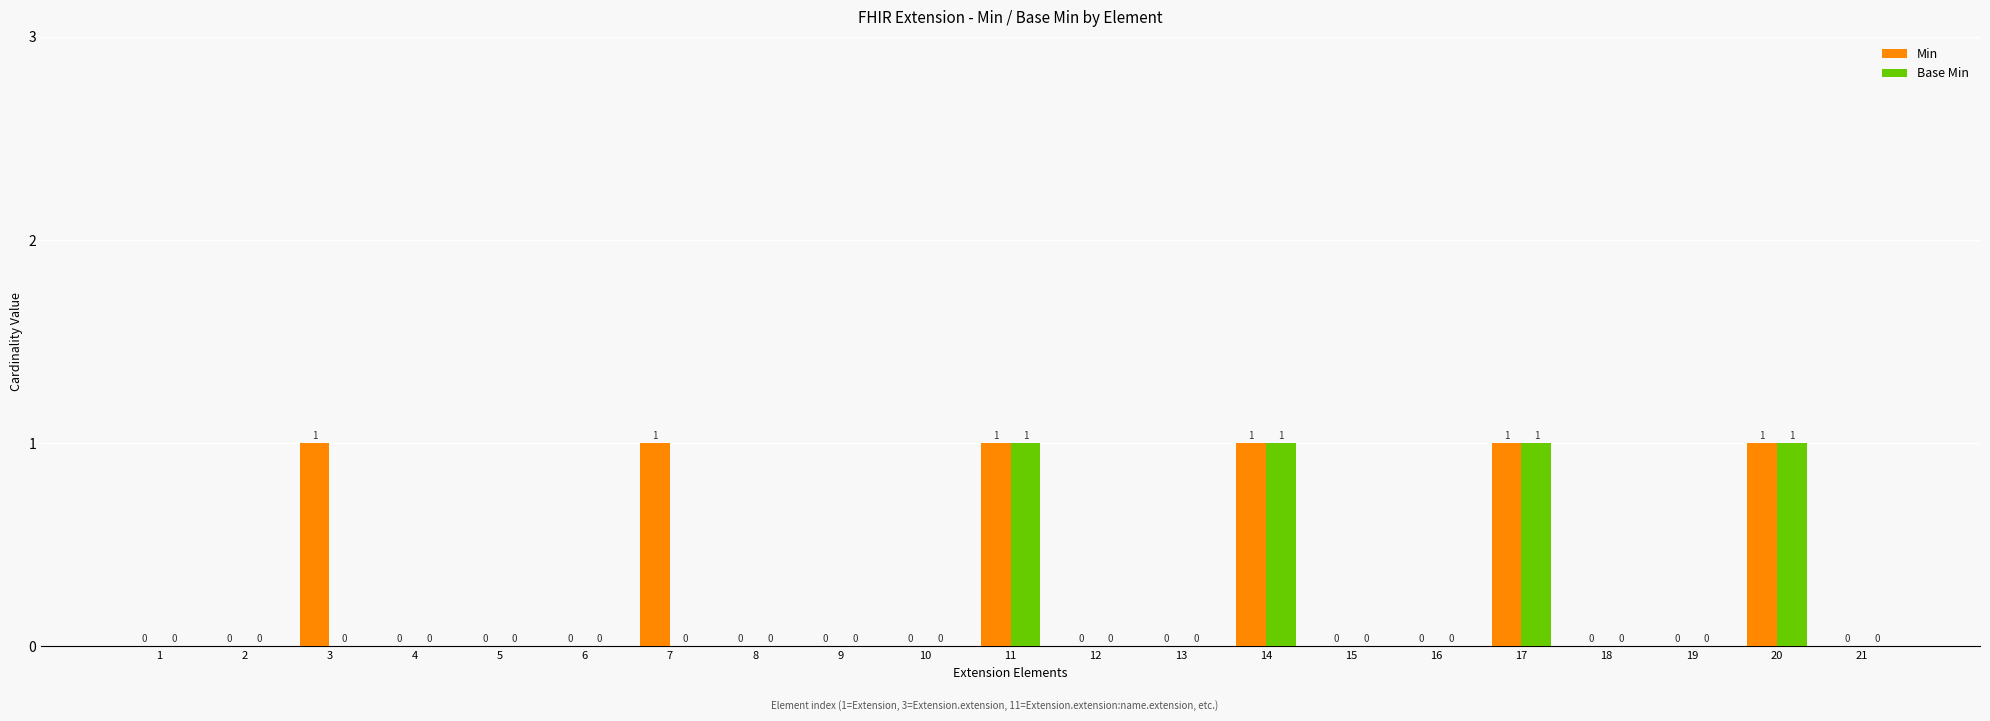

True or false: Base Min has a value of 1 at 8.

False